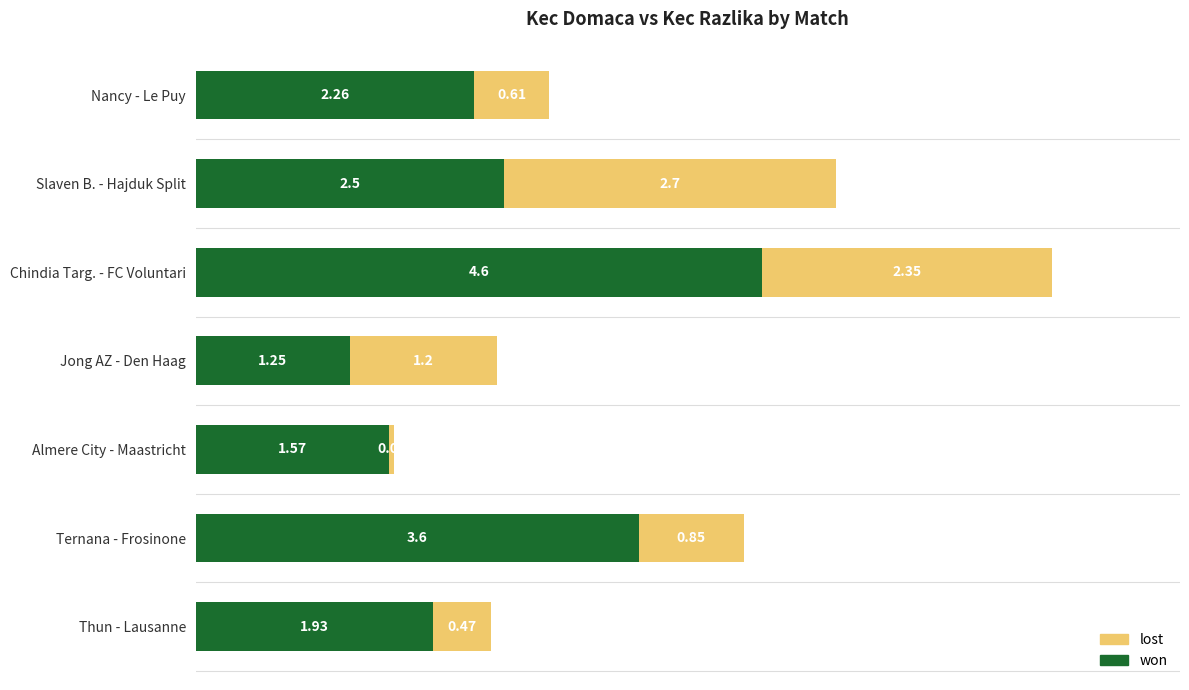

At which category is the sum across all series the highest?

Chindia Targ. - FC Voluntari